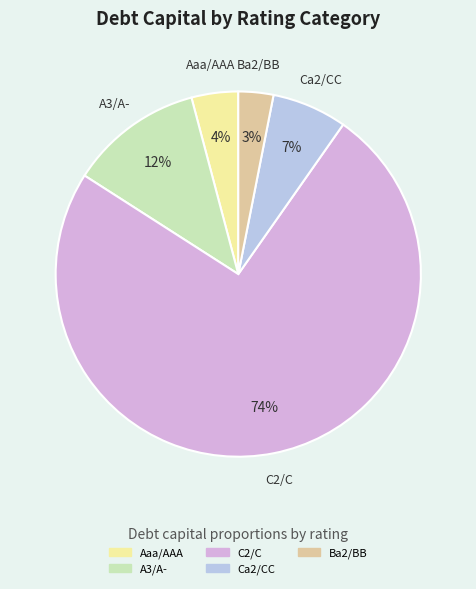

To the nearest percent, what is the average slice percentage?

20%